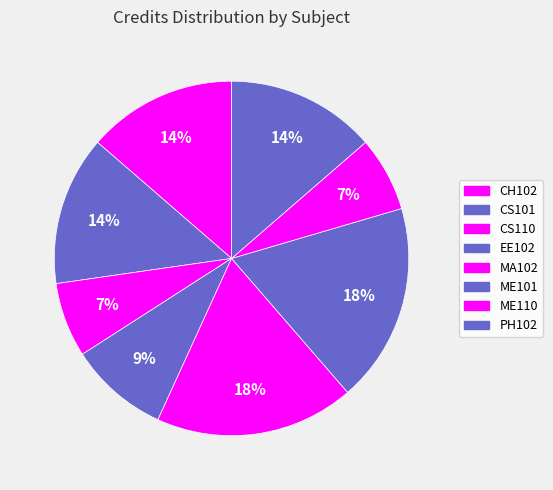

Is there any slice that represents more than half of the pie?

No